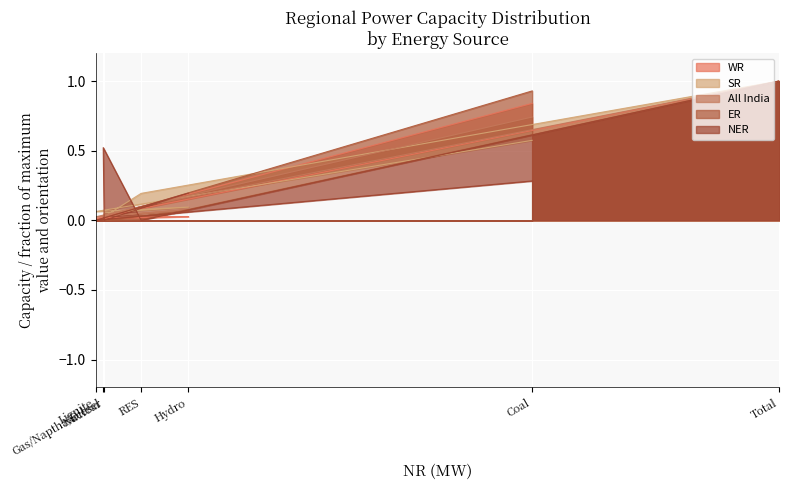

True or false: NER has a value of 0.4 at Total.

False